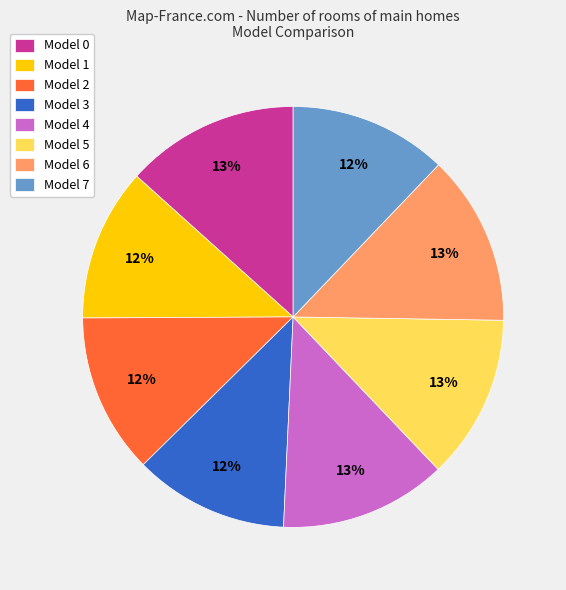

To the nearest percent, what is the average slice percentage?

12%